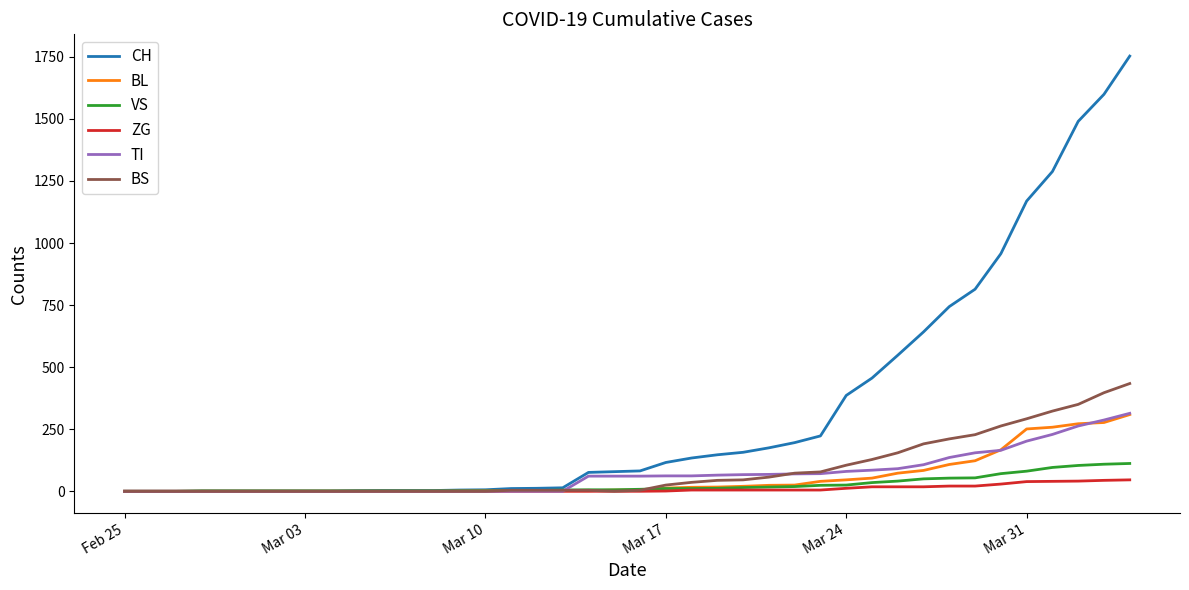

What is the greatest value displayed?

1753